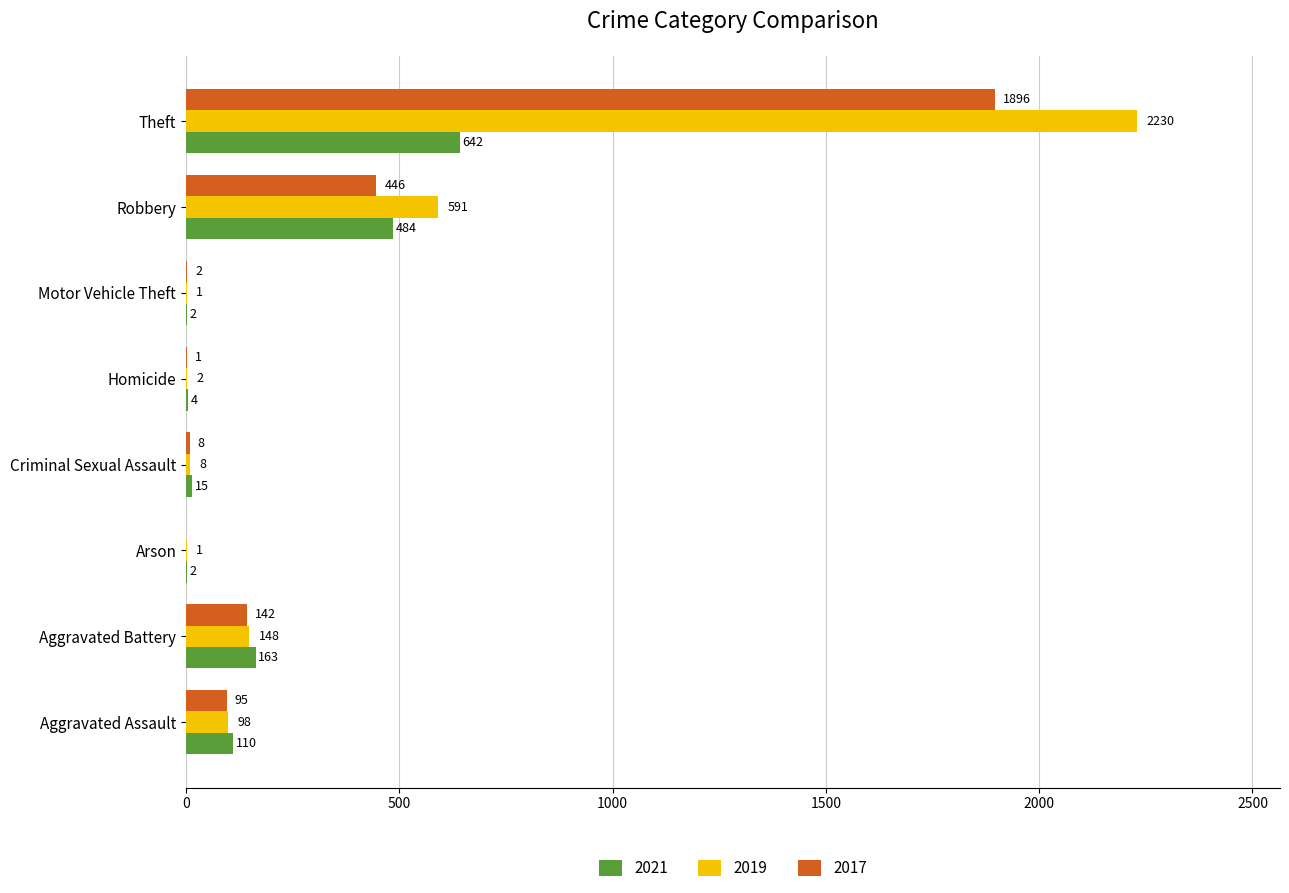

What is the sum of the 2021 values at Robbery and Motor Vehicle Theft?

486